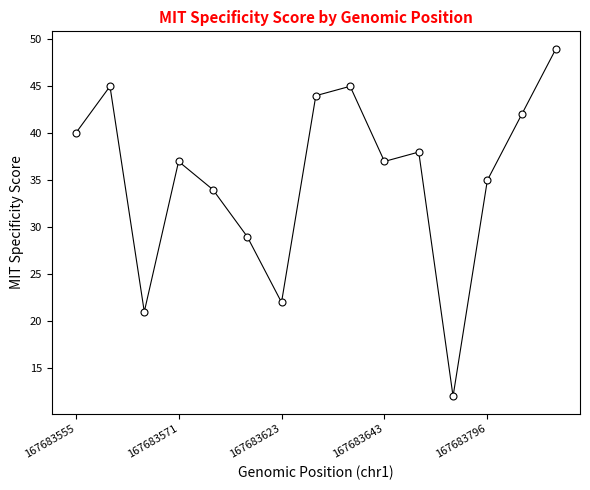

What is the sum of all values?

530